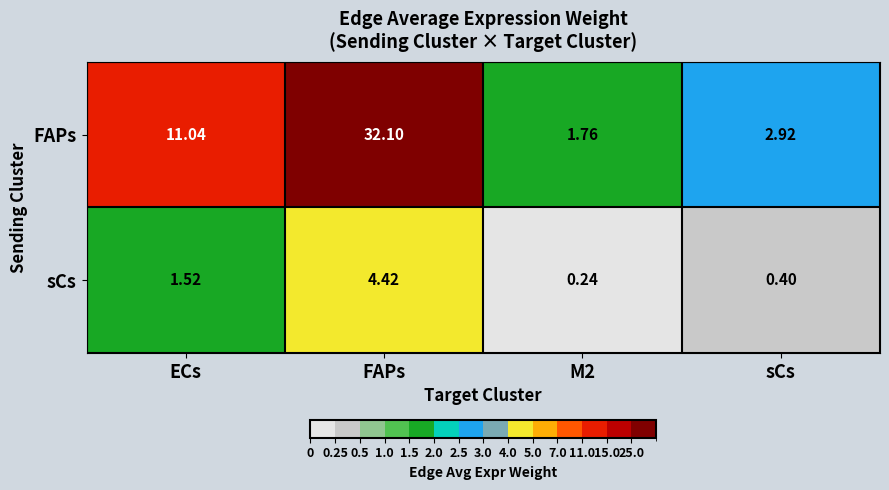

What is the total value across all series at M2?

2.0